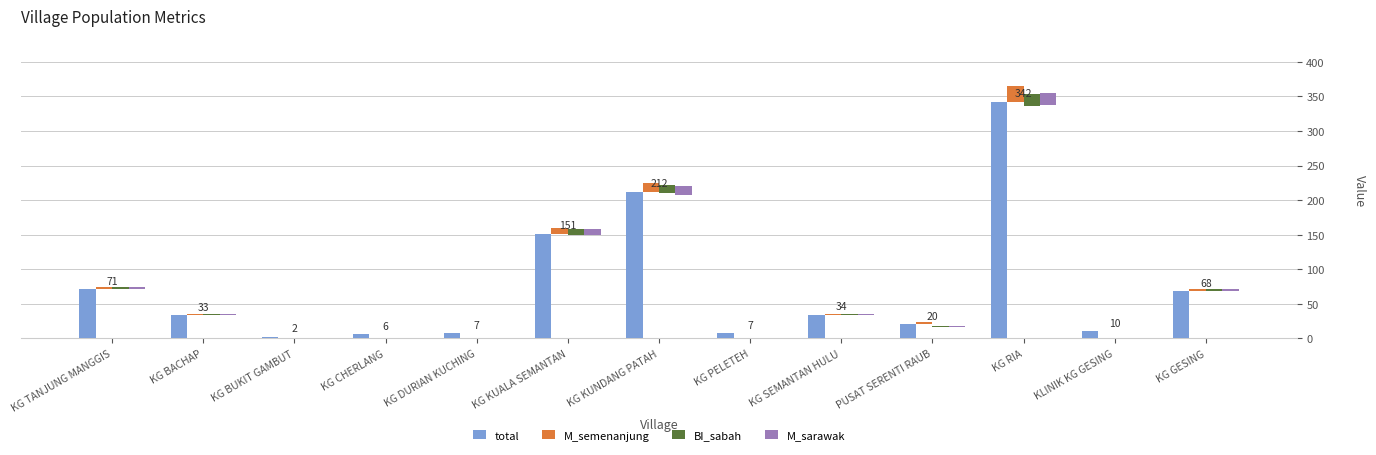

At which category does the chart reach its peak across all series?

KG RIA